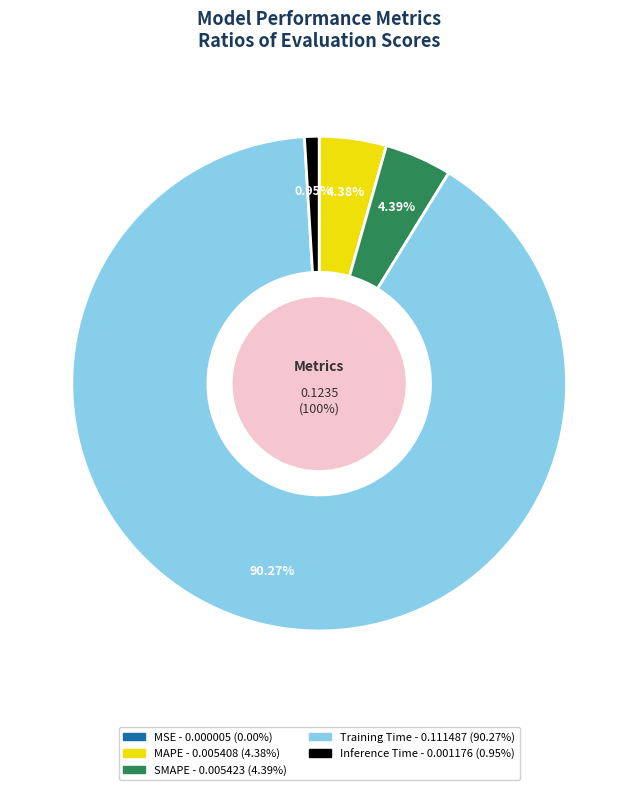

Rank the categories by value from lowest to highest.

MSE, Inference Time, MAPE, SMAPE, Training Time